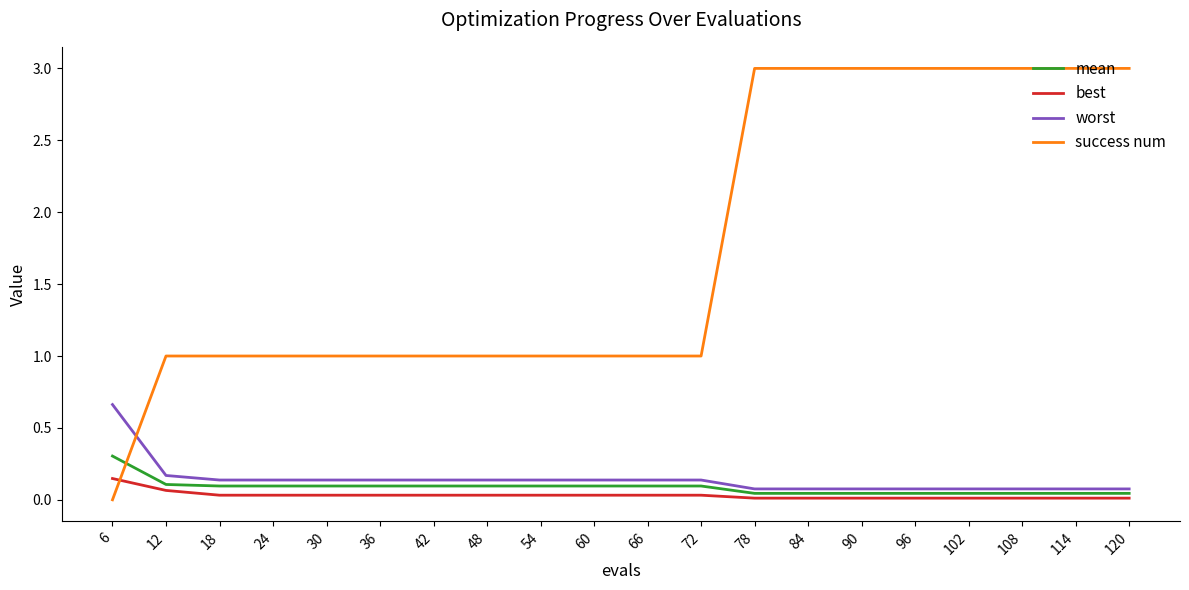

Which series ends up on top after the final intersection of success num and best?

success num